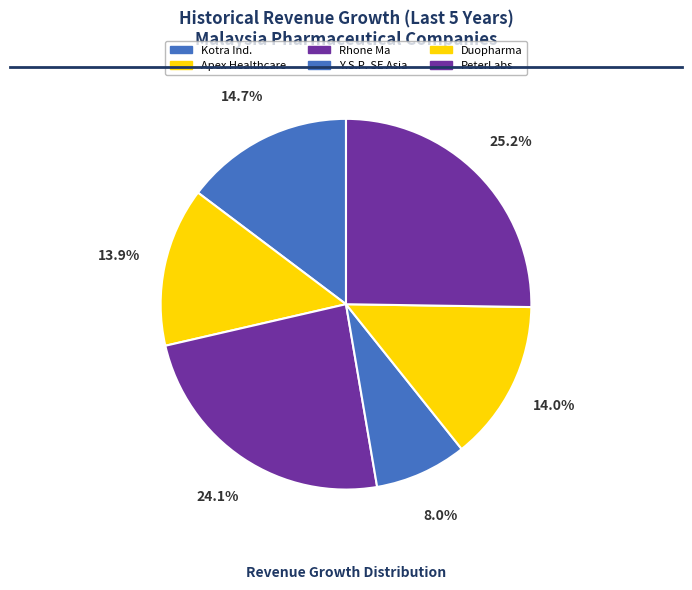

How many slices are in this pie chart?

6